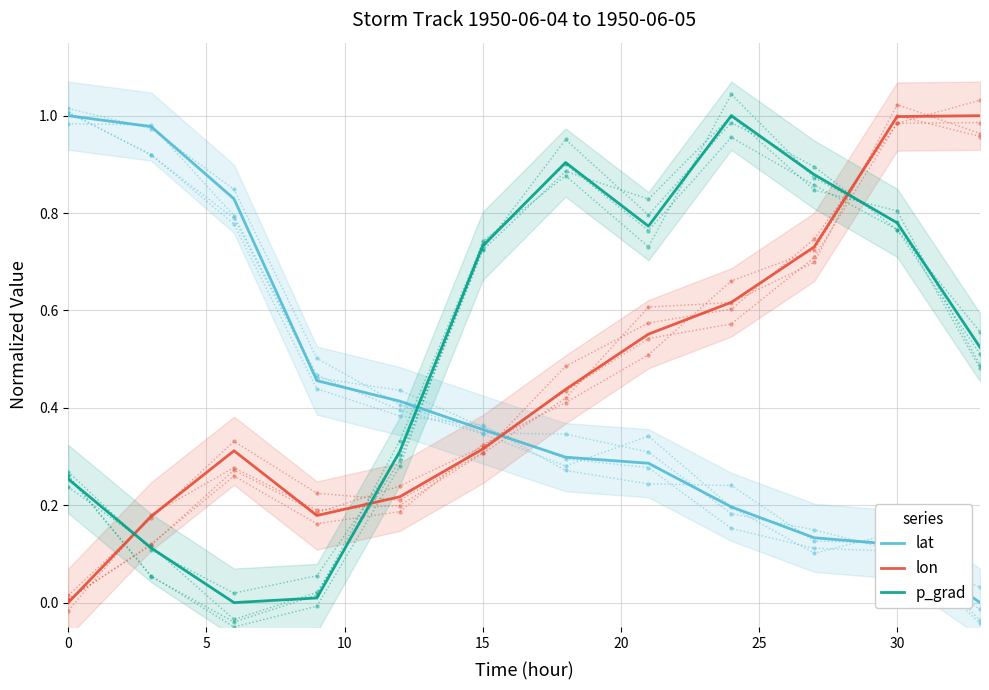

Which series ends up on top after the final intersection of p_grad and lat?

p_grad